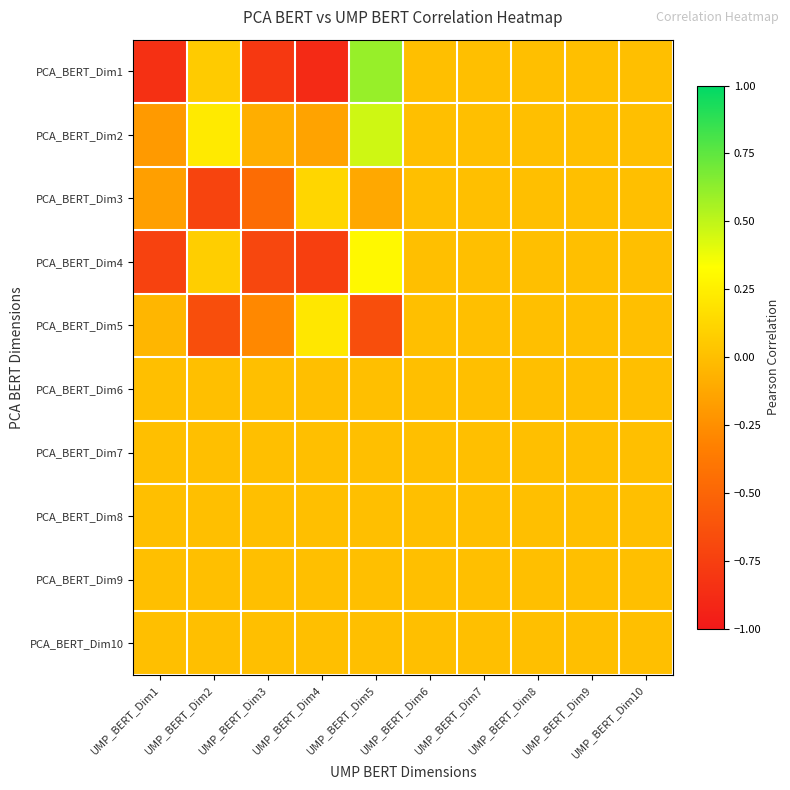

Which series has the largest range (max minus min)?

PCA_BERT_Dim1